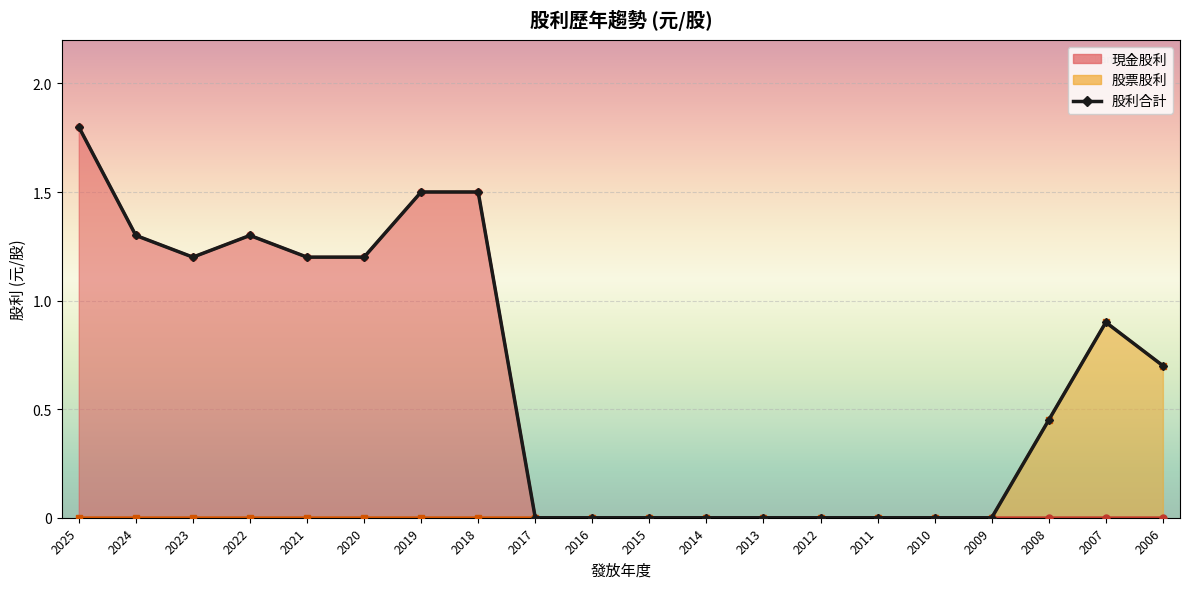

Where is 股票股利 nearest to the value 0?

2025